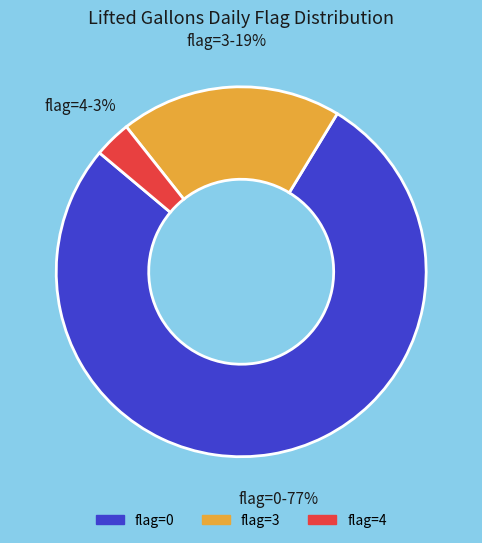

Does any single category account for the majority?

Yes